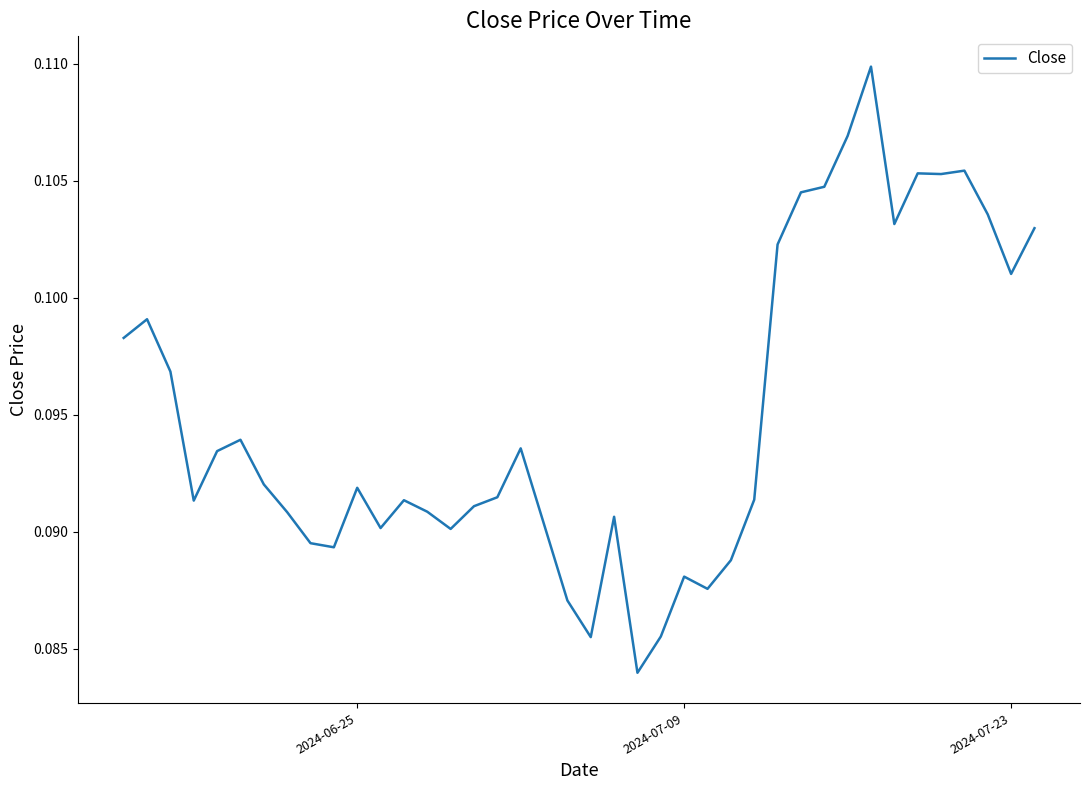

Reading right to left, list all the values displayed in this chart.

0.1	0.1	0.1	0.1	0.1	0.1	0.1	0.1	0.1	0.1	0.1	0.1	0.1	0.1	0.1	0.1	0.1	0.1	0.1	0.1	0.1	0.1	0.1	0.1	0.1	0.1	0.1	0.1	0.1	0.1	0.1	0.1	0.1	0.1	0.1	0.1	0.1	0.1	0.1	0.1